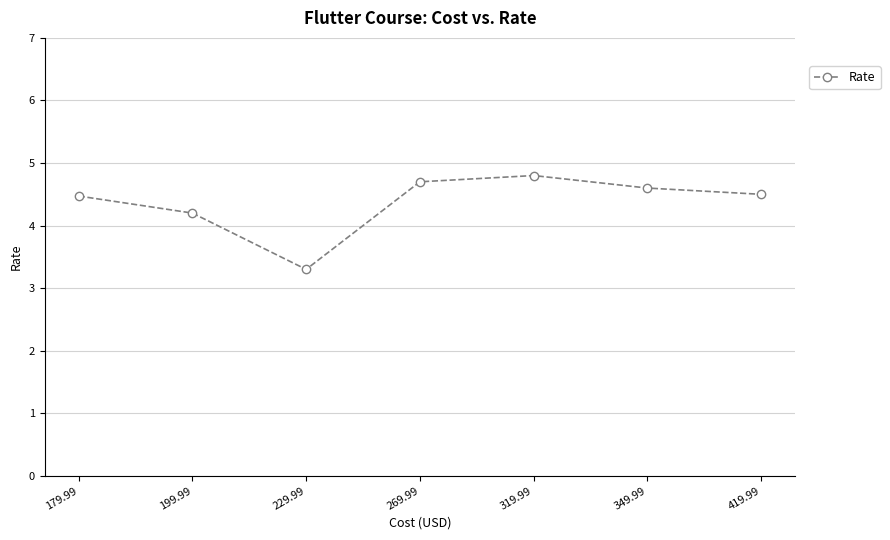

What is the greatest value displayed?

4.8